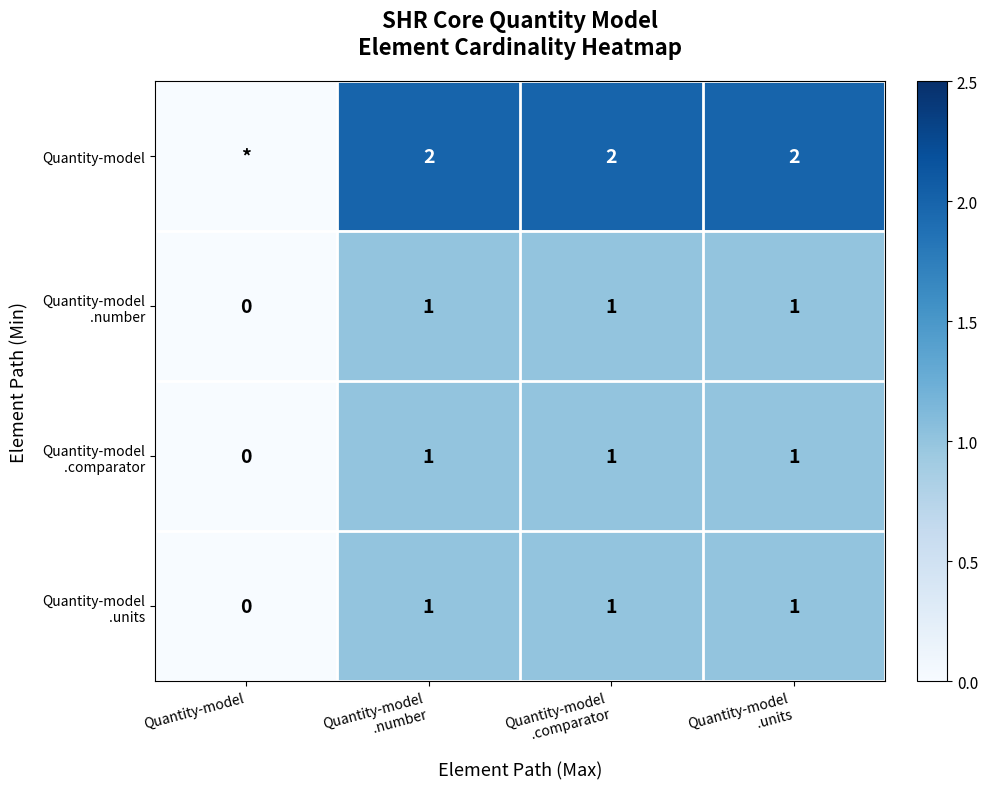

How many categories are shown in the chart?

4